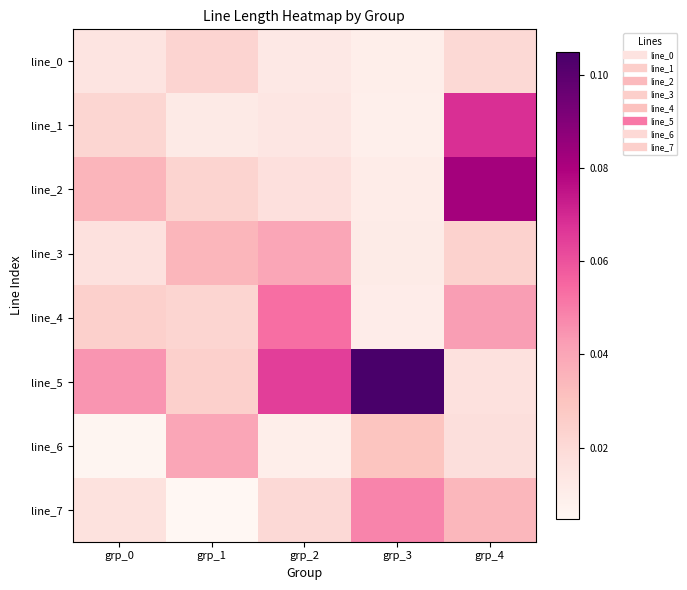

Rank the series by their maximum value, from lowest to highest.

line_0, line_3, line_6, line_7, line_4, line_1, line_2, line_5